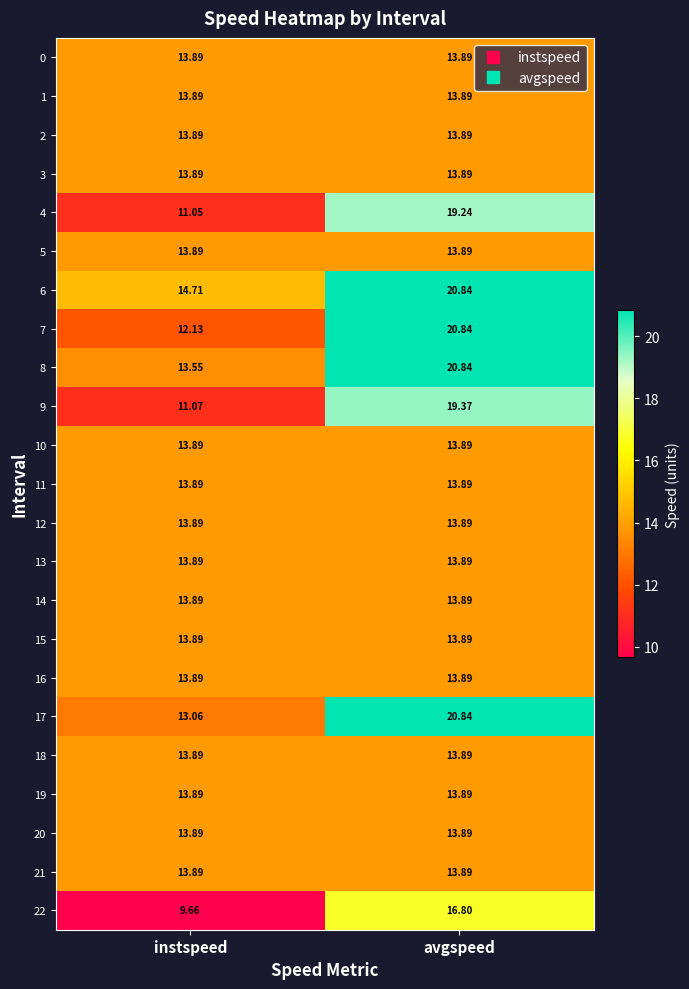

At how many categories does at least one series exceed 11?

2